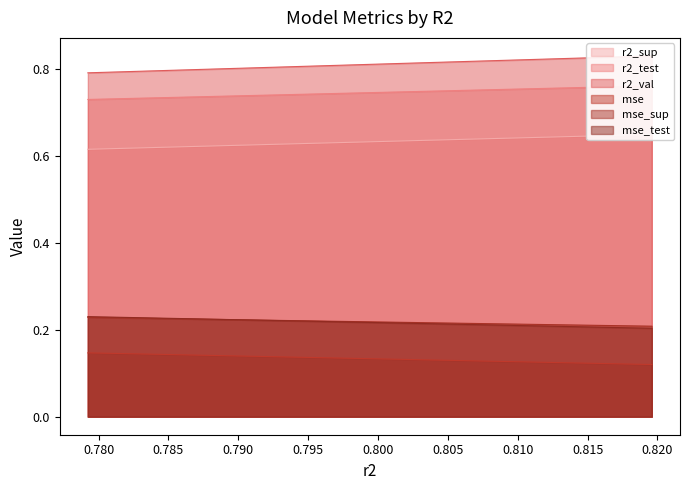

What is the approximate value of mse at 0.795?

0.1